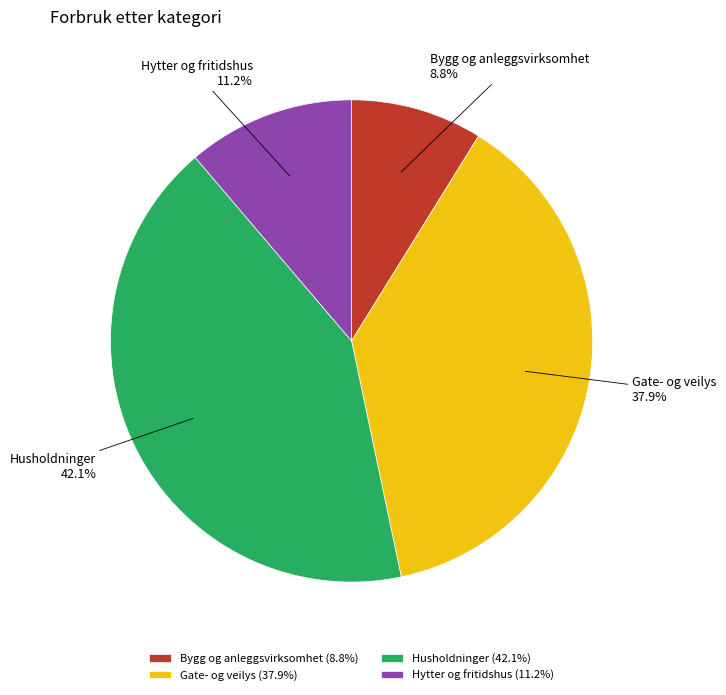

Combined, what portion of the pie is Bygg og anleggsvirksomhet and Gate- og veilys?

46.7%